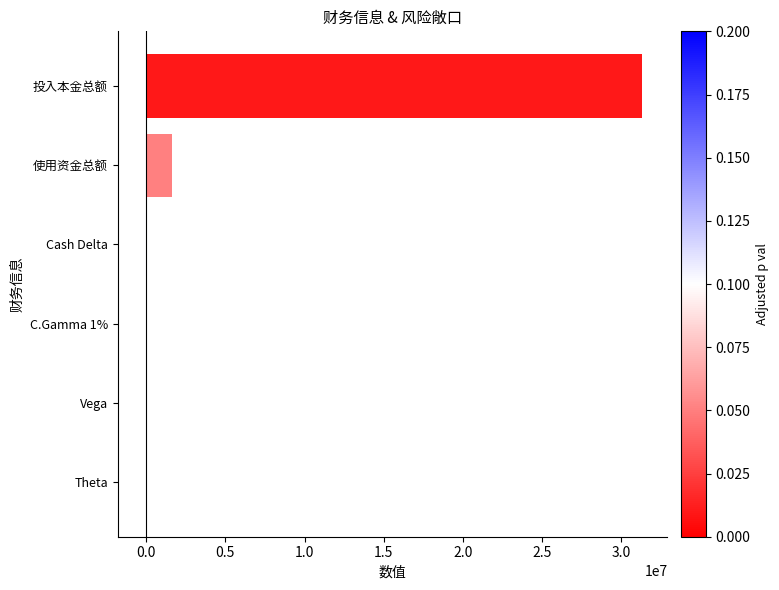

At which label is the value closest to 15546557?

使用资金总额